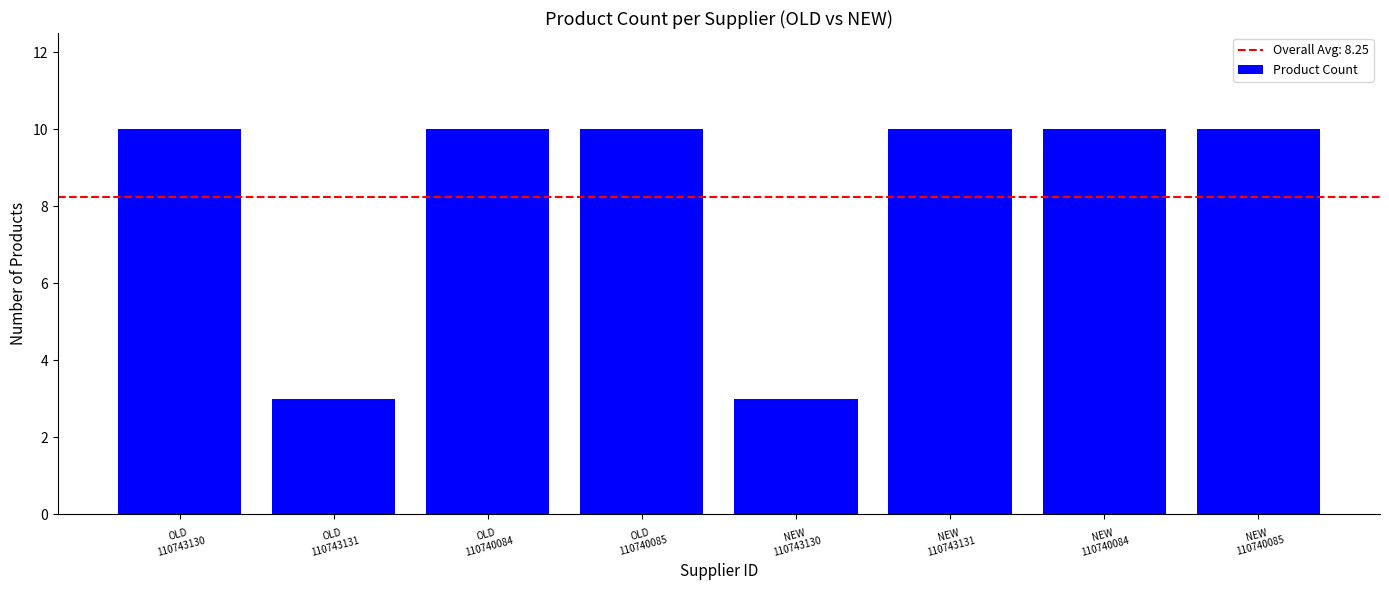

What is the sum of all values?

66